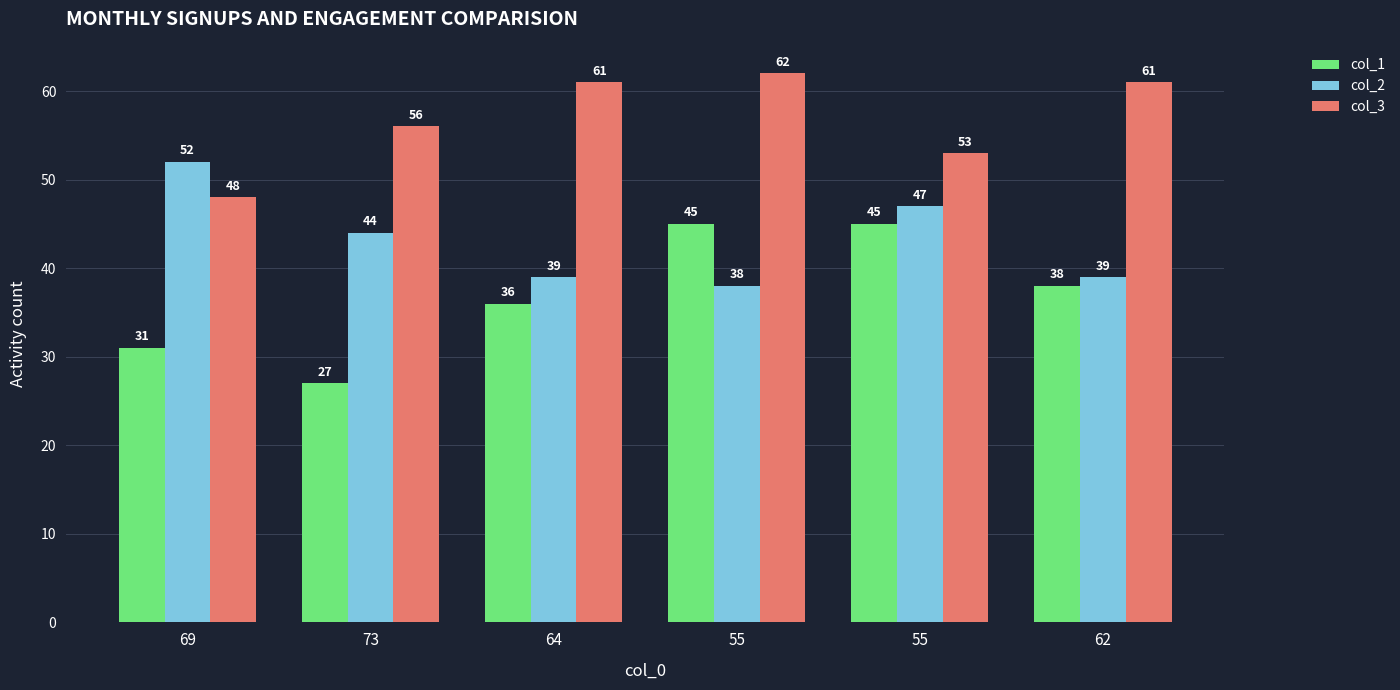

The col_1 series shows 45 at 55. True or false?

True